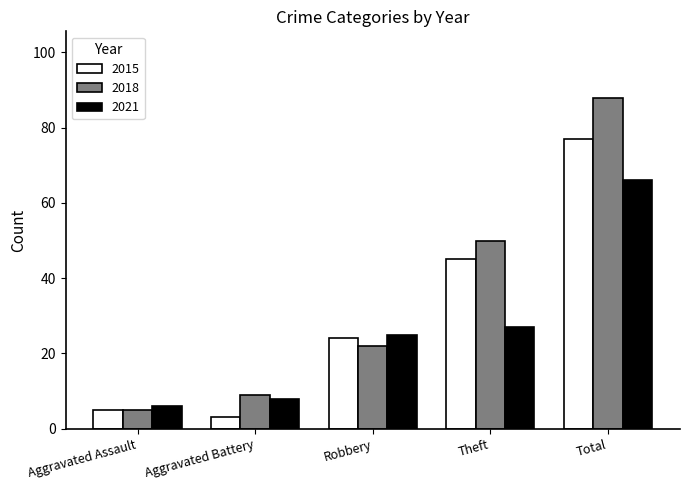

List the series in order of their overall mean, lowest first.

2021, 2015, 2018